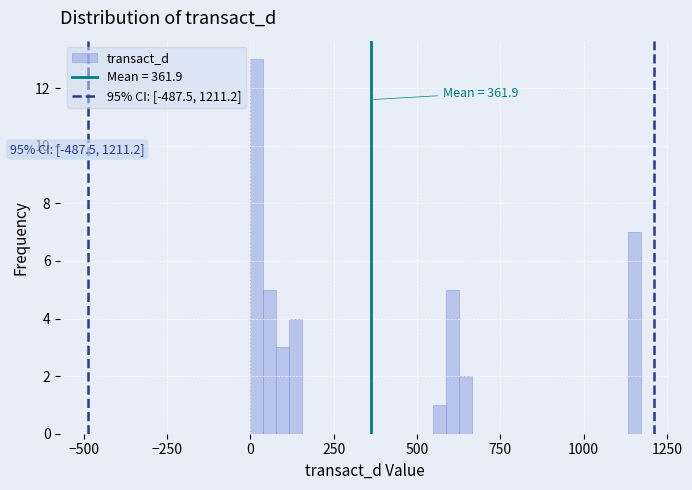

Around what value on the x-axis is the tallest bar? Give the approximate position of its centre, as read against the axis.

0